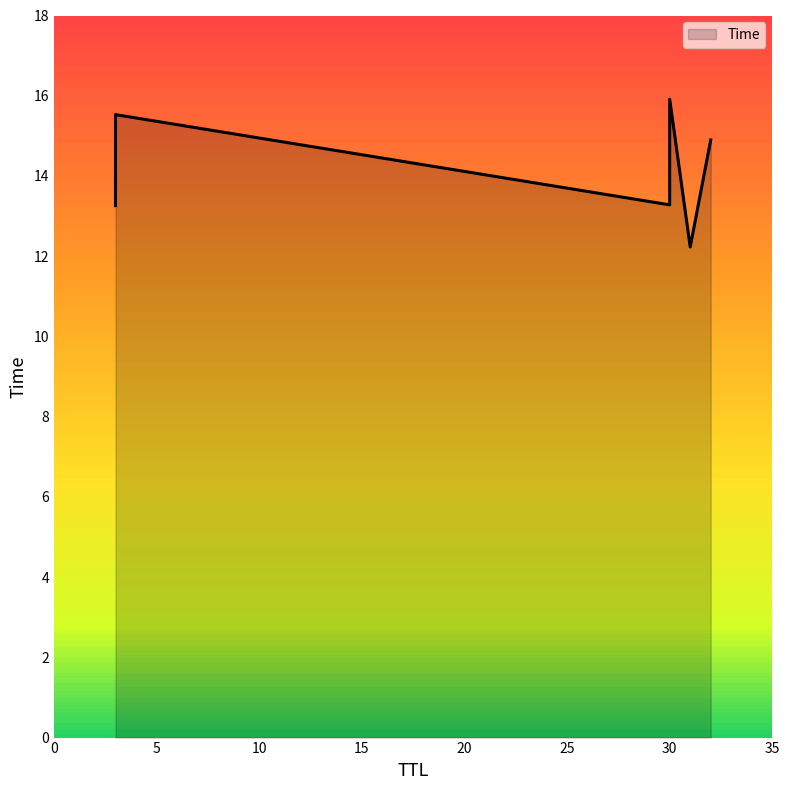

What is the change in value from 31 to 30?

+3.7